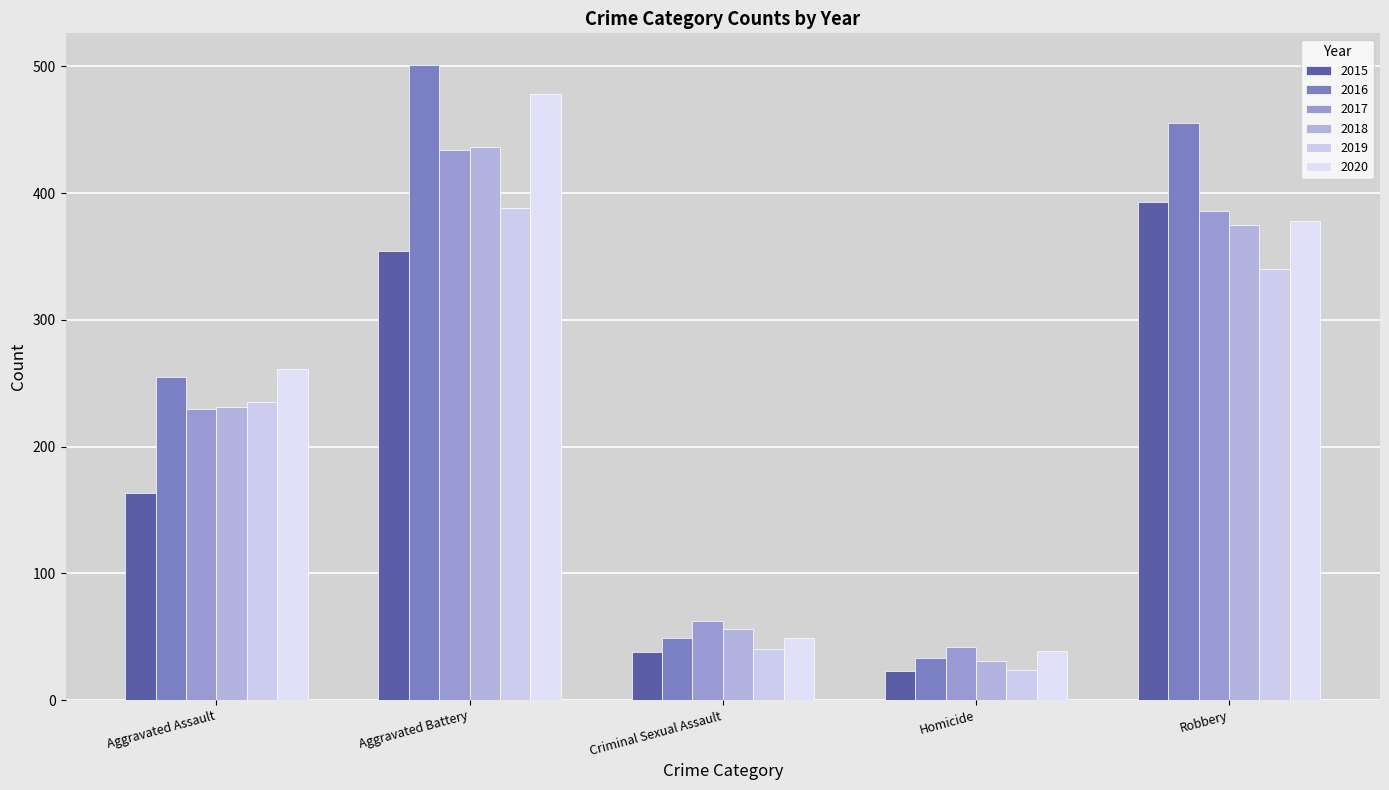

What is the total value across all series at Aggravated Assault?

1375